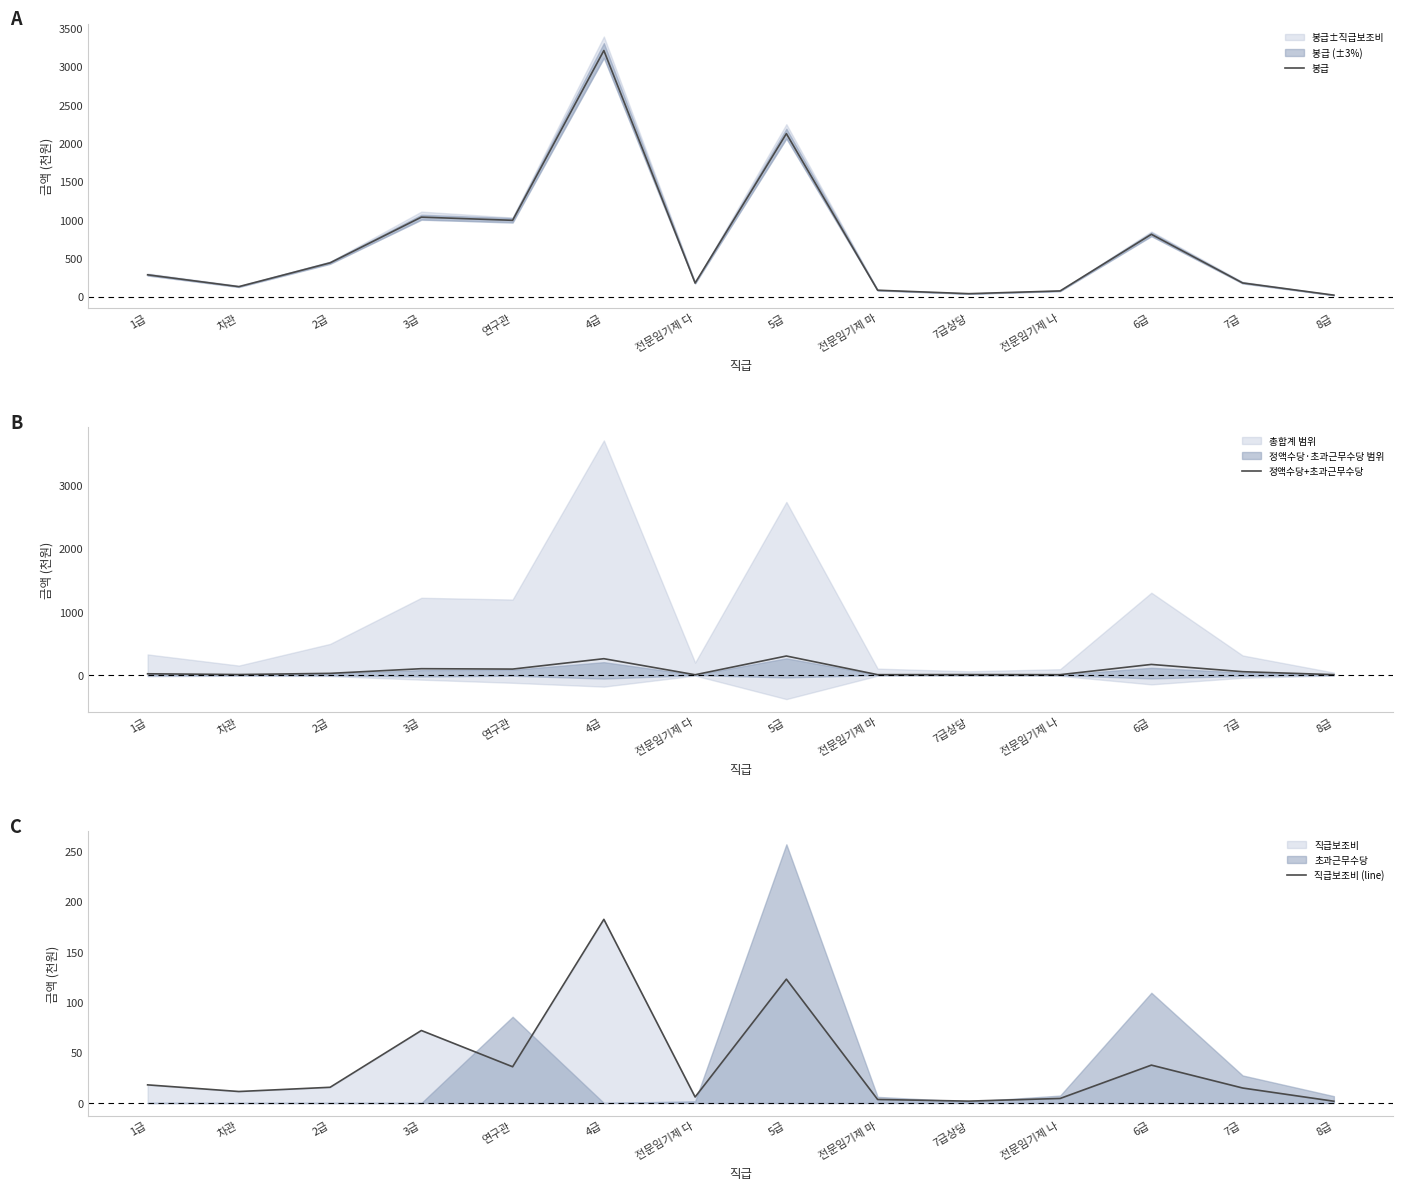

True or false: 정액수당+초과근무수당 has more than 2 interior local peaks.

True